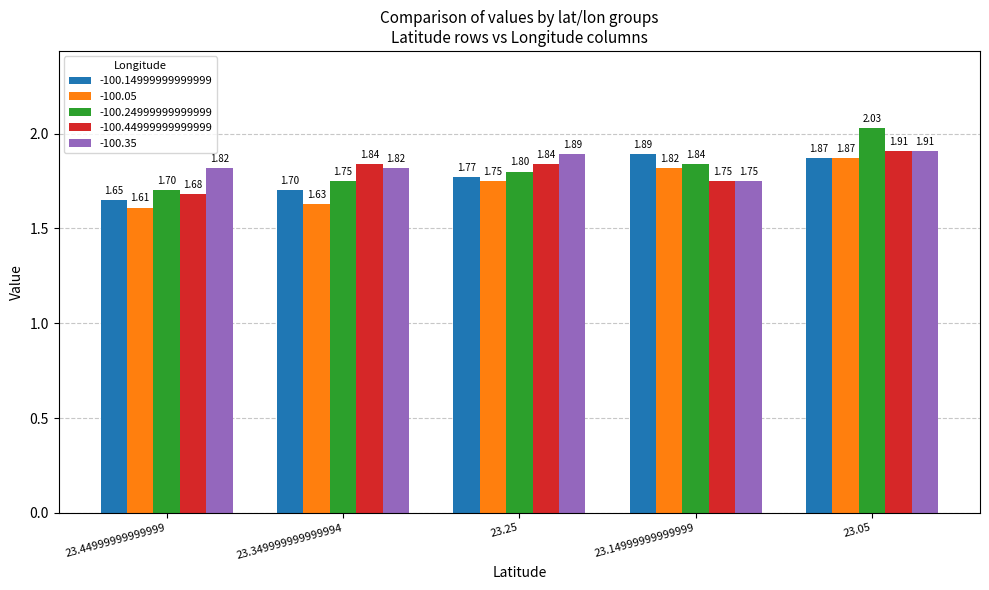

Which category has the lowest value in the -100.05 series?

23.44999999999999